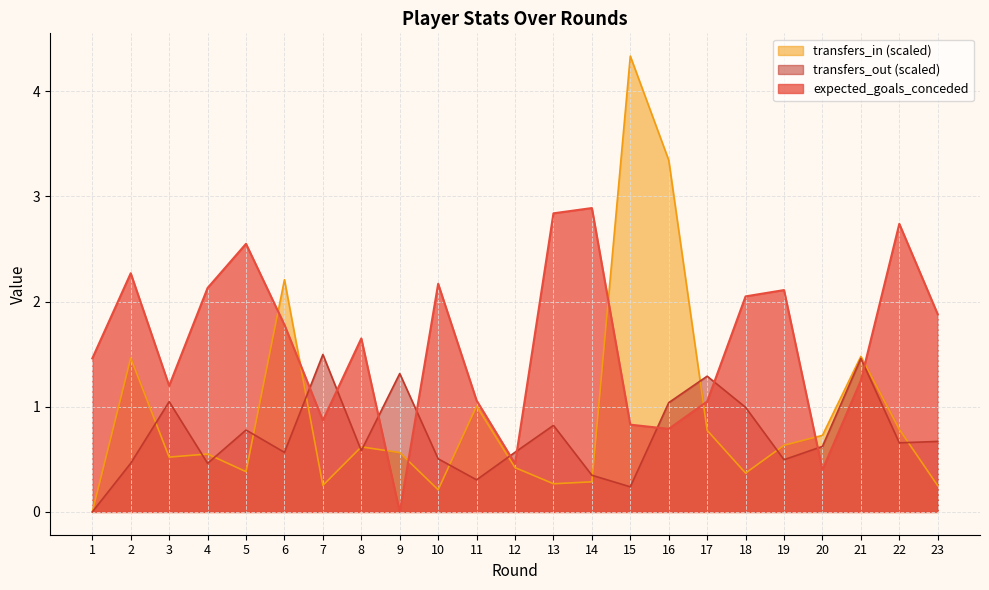

What is the difference between the maximum and minimum values in the transfers_out series?

1.5